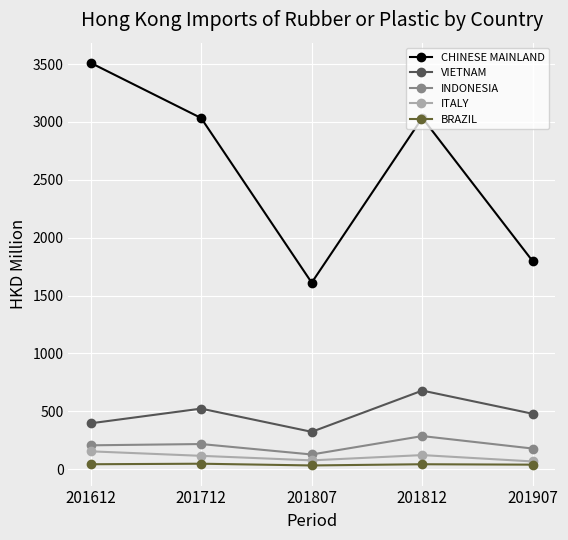

How many distinct data groups are displayed?

5